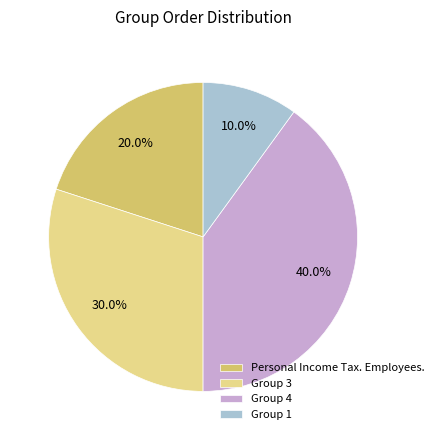

Combined, do Group 1 and Personal Income Tax. Employees. account for over 50%?

No